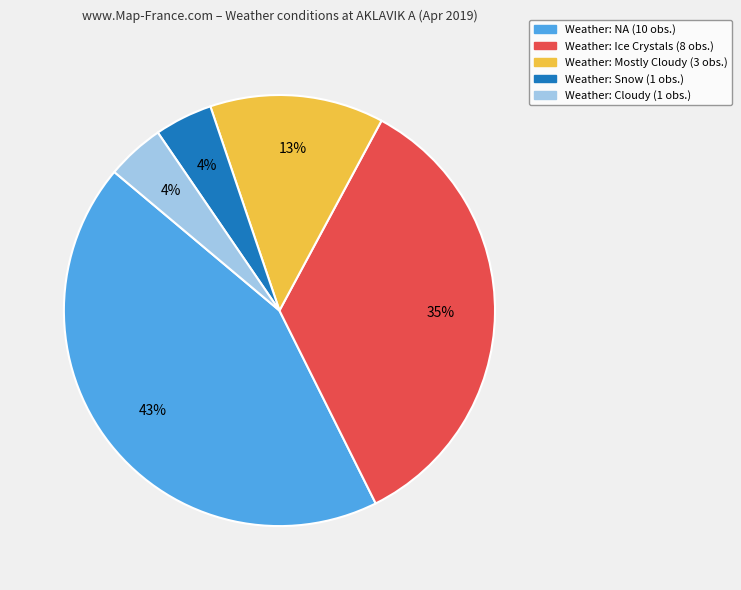

Is there a majority slice in this chart?

No